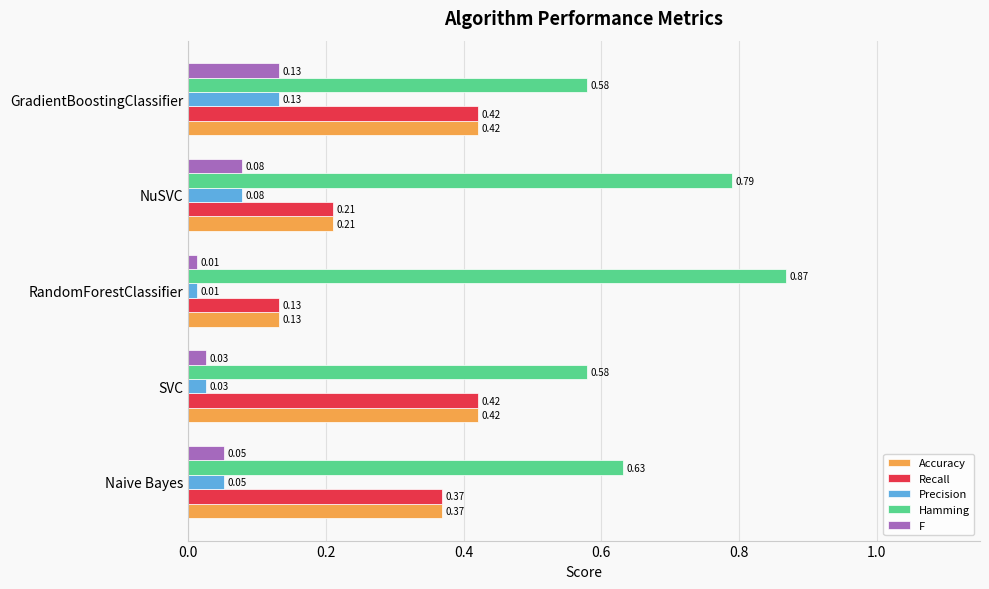

What is the sum of all Precision values?

0.3